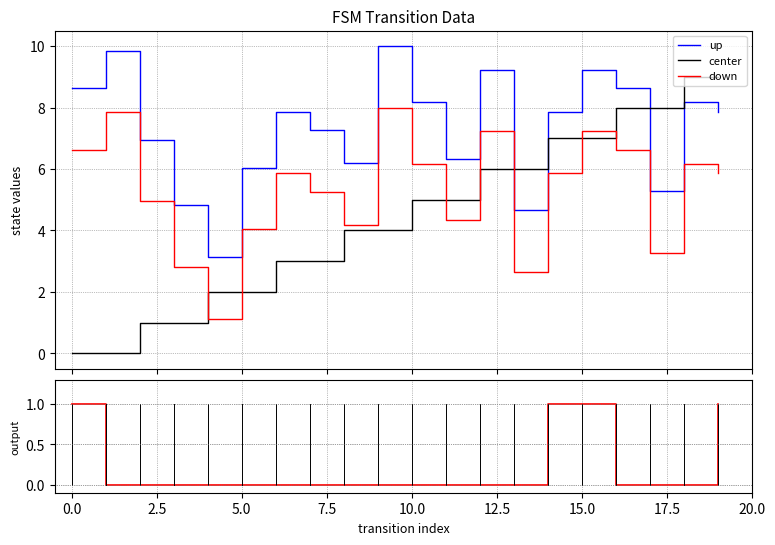

At how many categories does at least one series exceed 0?

20